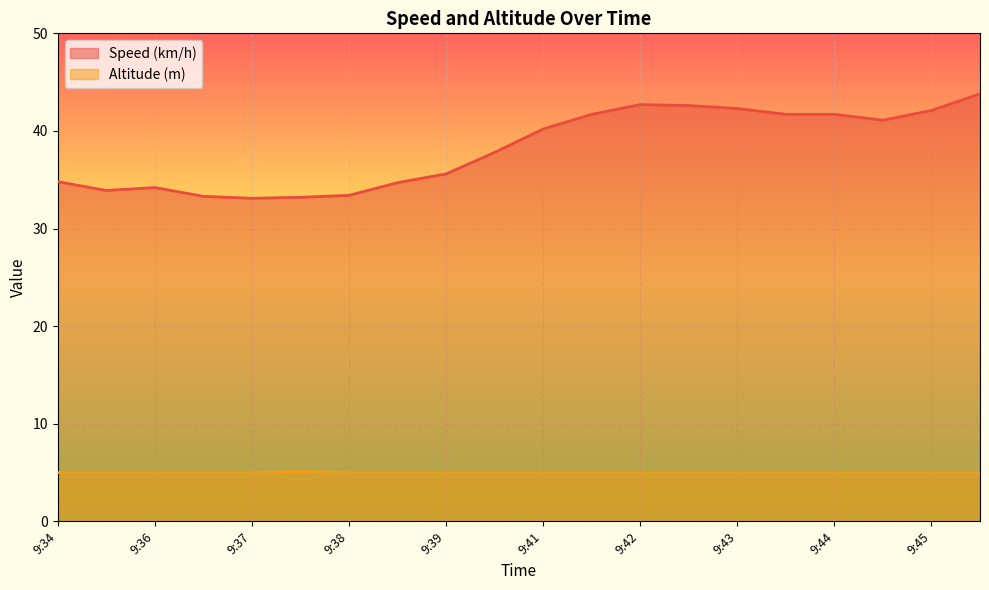

Reading left to right, what are all the values shown in this chart?

Speed (km/h): 34.8	33.9	34.2	33.3	33.1	33.2	33.4	34.7	35.6	37.8	40.2	41.7	42.7	42.6	42.3	41.7	41.7	41.1	42.1	43.8
Altitude (m): 5.0	5.0	5.0	5.0	5.0	5.1	5.0	5.0	5.0	5.0	5.0	5.0	5.0	5.0	5.0	5.0	5.0	5.0	5.0	5.0